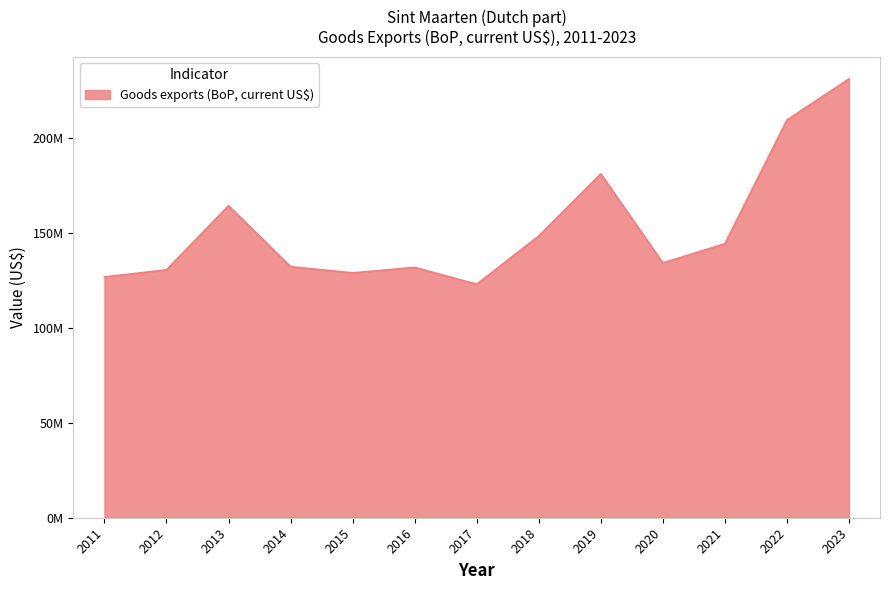

How many interior local peaks (higher than both neighbors) does the data have?

3